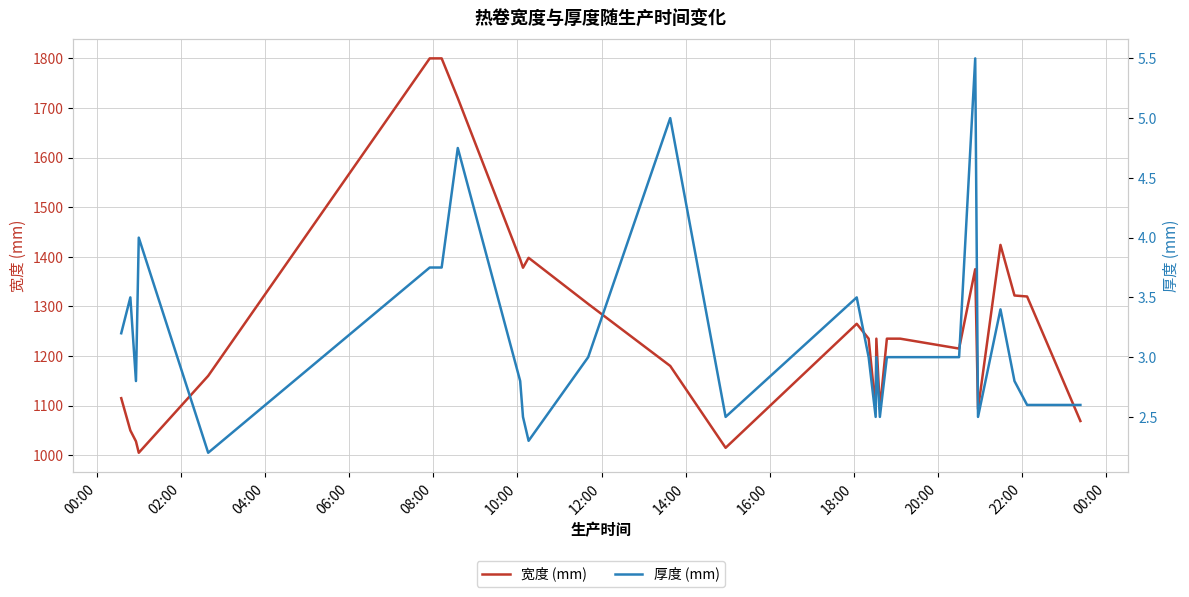

What is the maximum value for 宽度 (mm)?

1800